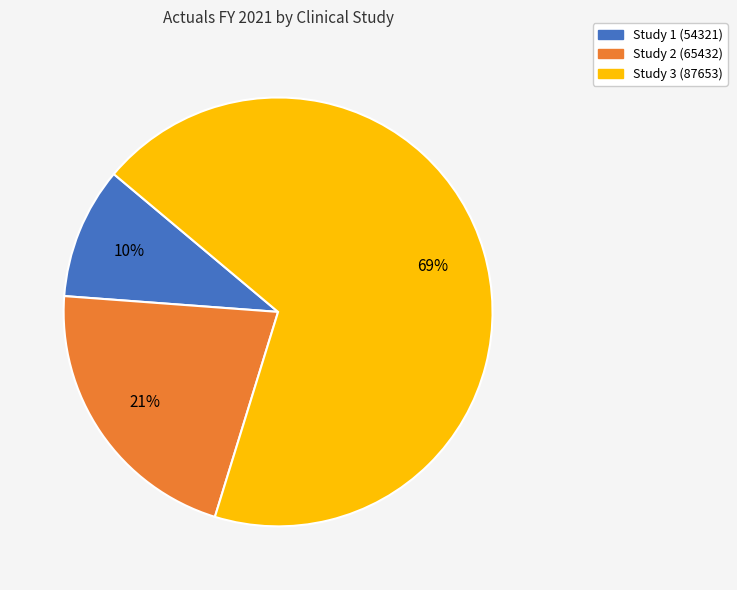

How many slices are in this pie chart?

3